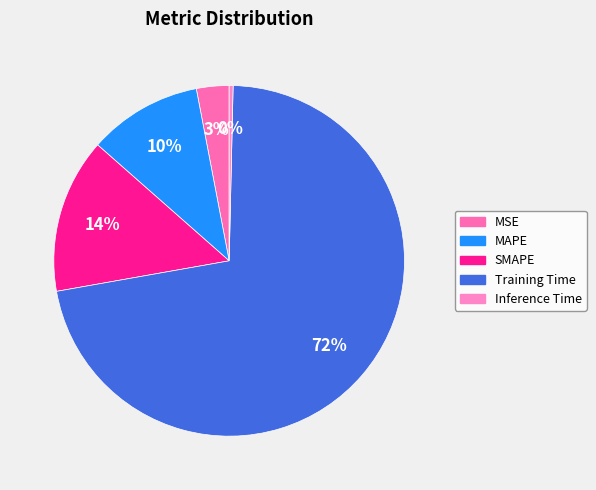

How many slices are in this pie chart?

5